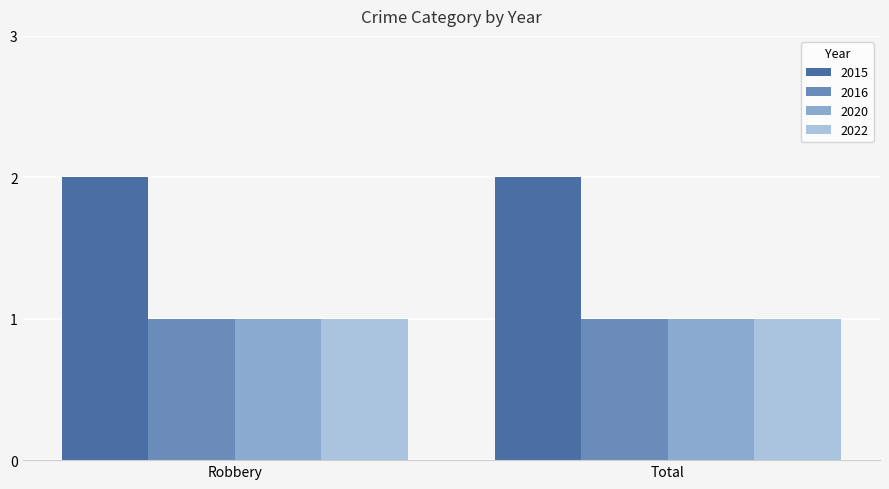

What is the label of the 1st bar from the right?

Total